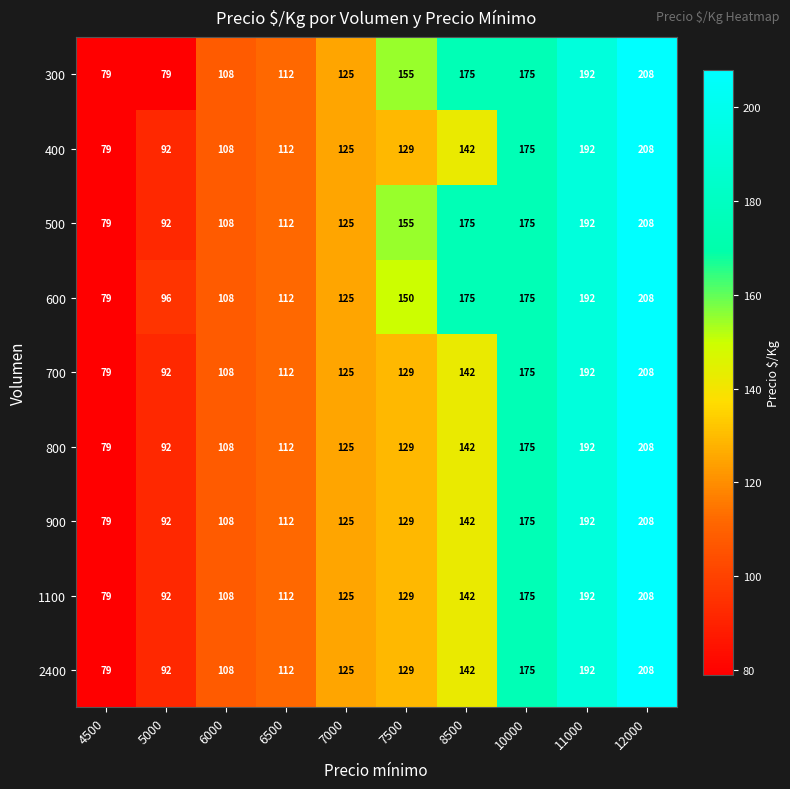

Is it true that 700 equals 138 at 5000?

False